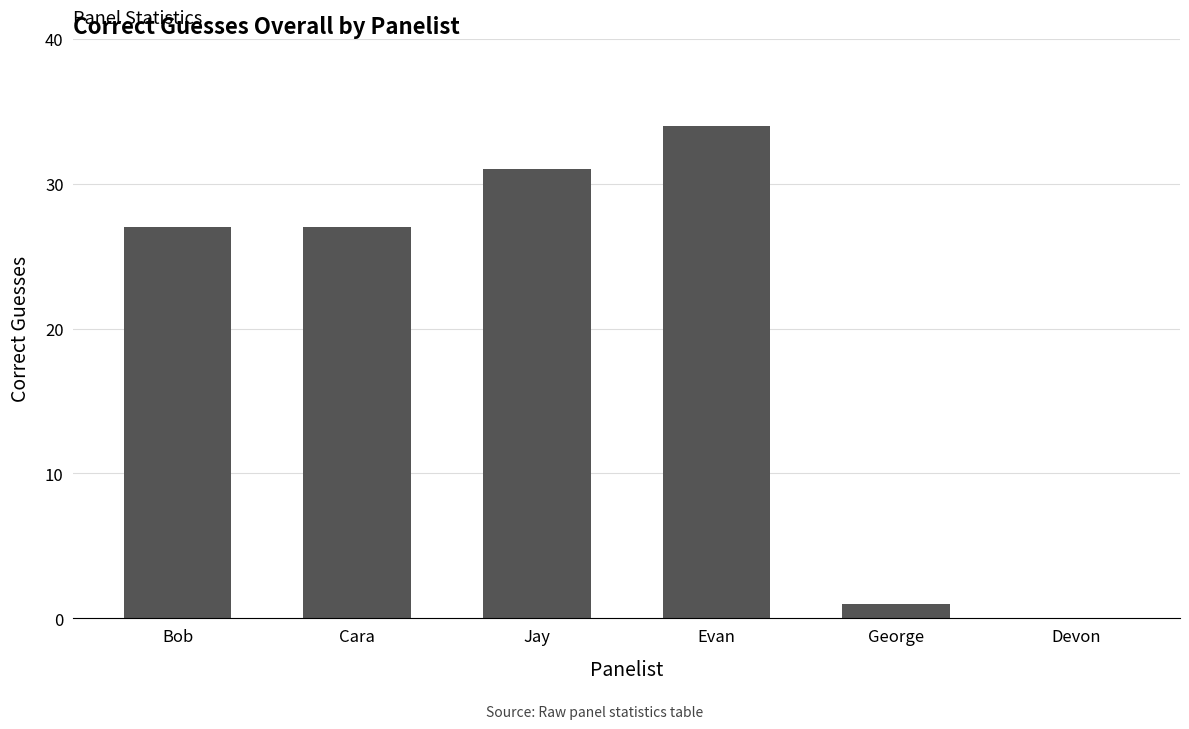

Between Devon and Evan, which is larger?

Evan